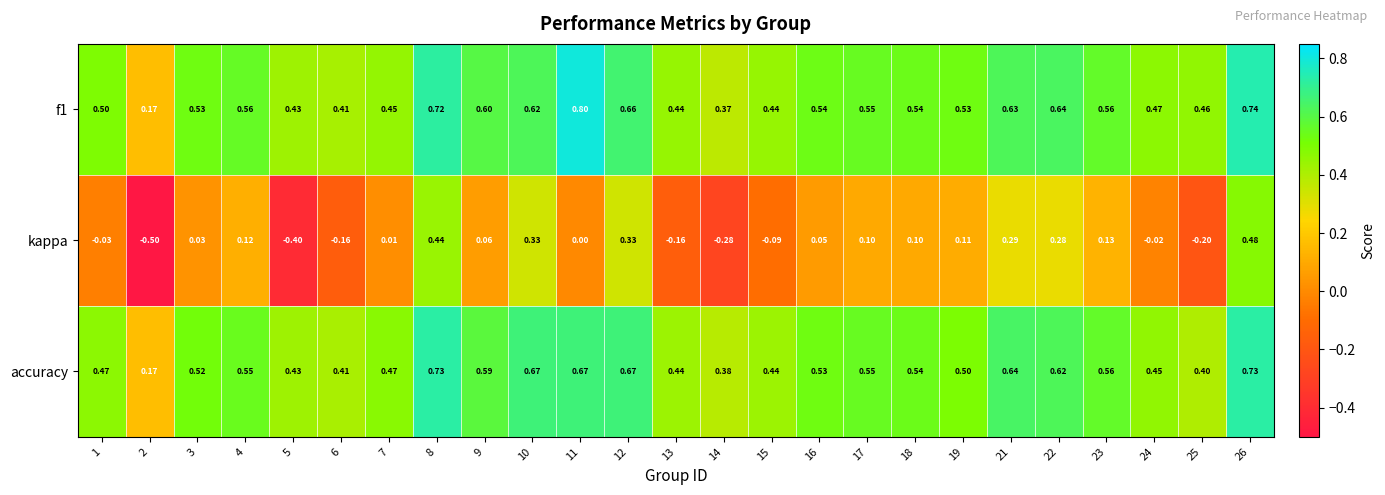

Rank the series by their maximum value, from highest to lowest.

f1, accuracy, kappa